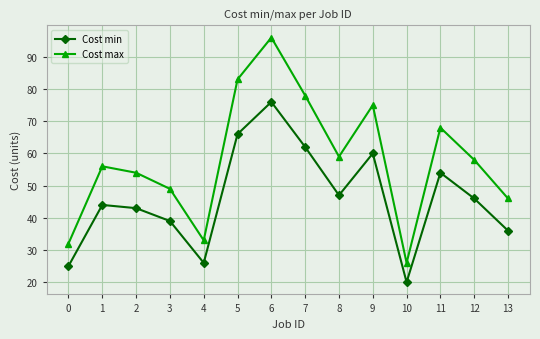

Reading left to right, transcribe all the data shown in this chart.

Cost min: 25	44	43	39	26	66	76	62	47	60	20	54	46	36
Cost max: 32	56	54	49	33	83	96	78	59	75	26	68	58	46